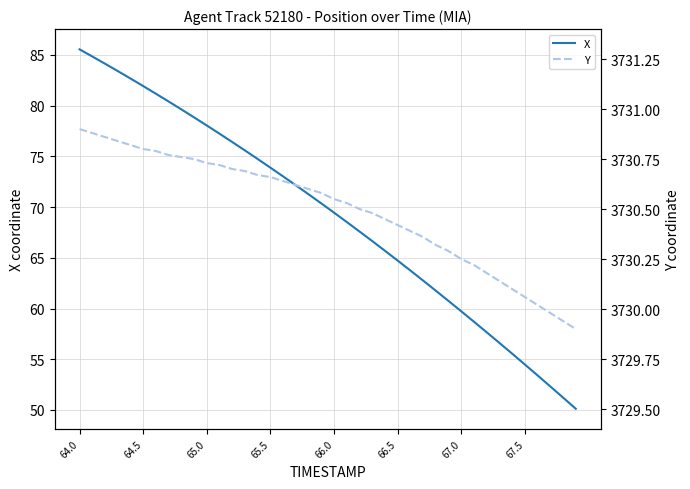

What are all the series names shown in the legend?

X, Y